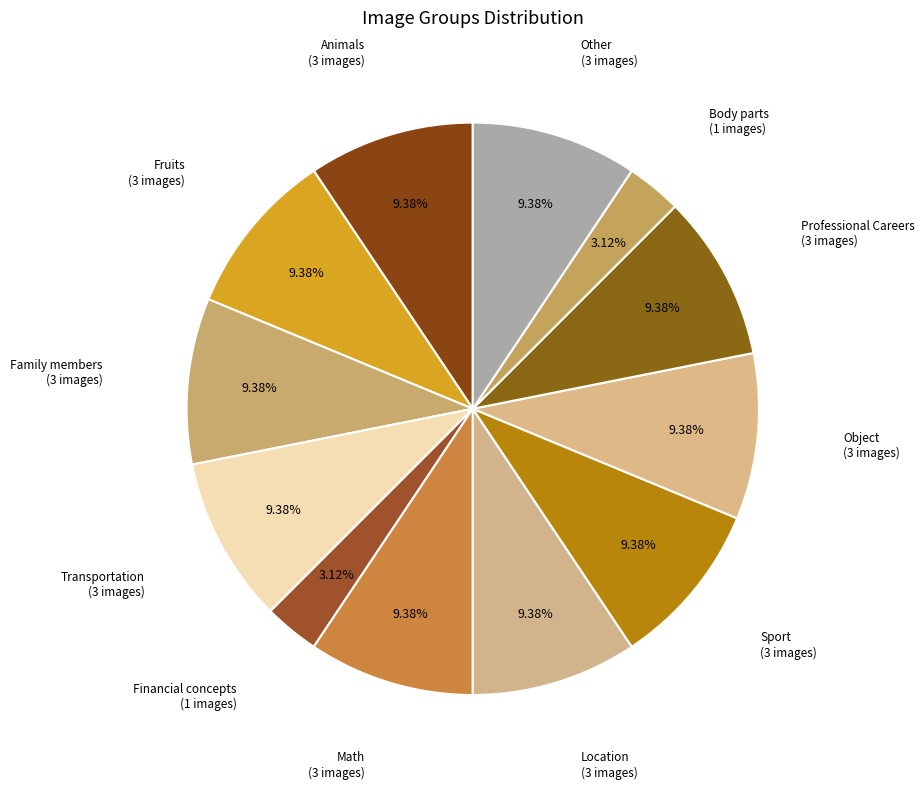

Does Other represent more than half of the total?

No